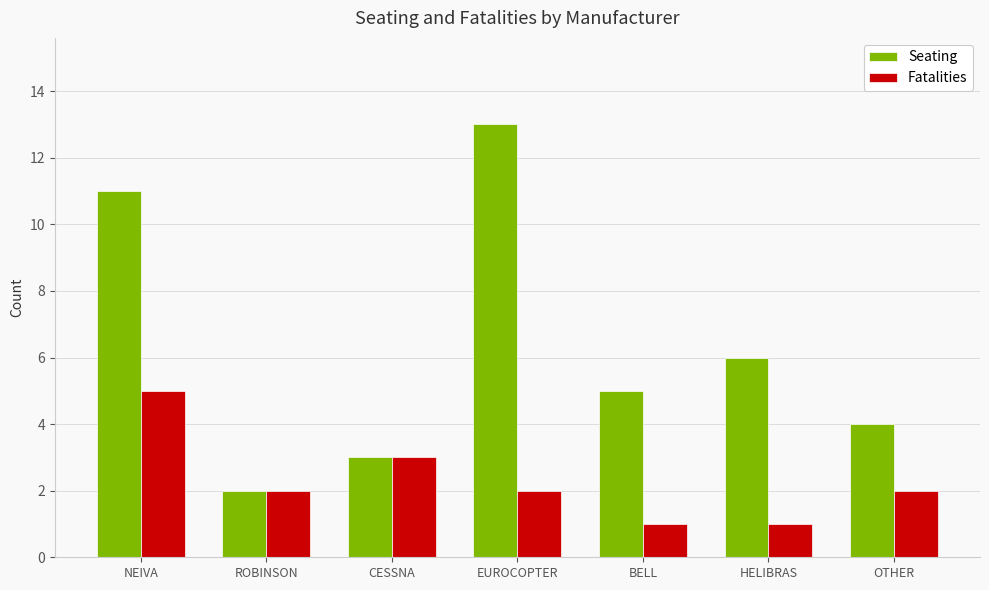

What is the sum of all Seating values?

44